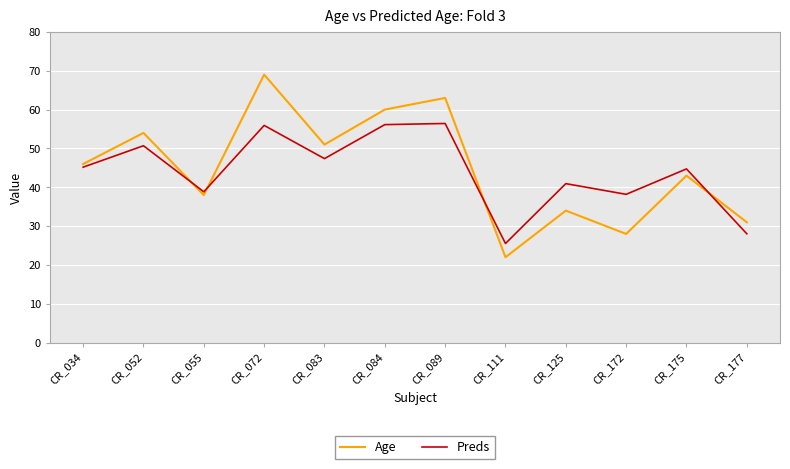

In Preds, how many points are higher than both neighbors (excluding endpoints)?

5